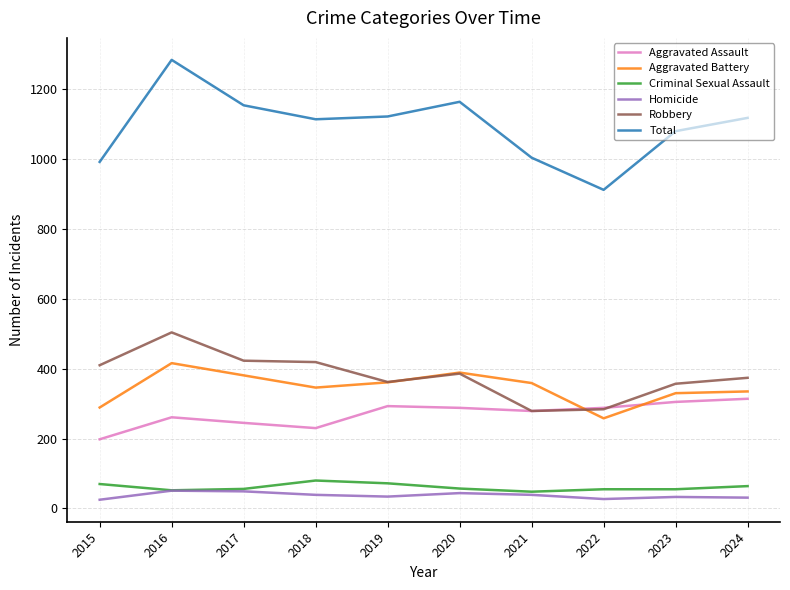

What value does the Total series have at 2017, to the nearest 50?

1150